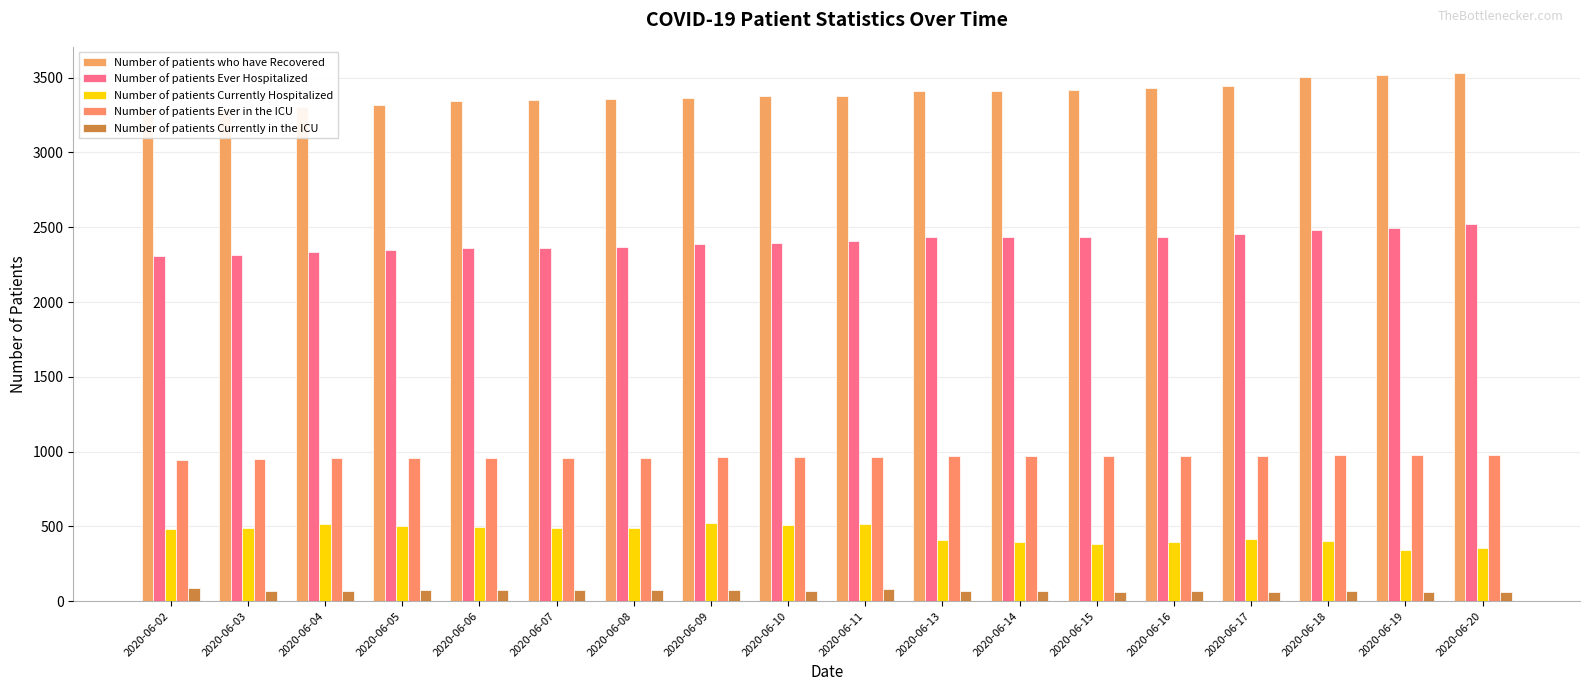

Is it true that Number of patients Currently in the ICU equals 33 at 2020-06-19?

False